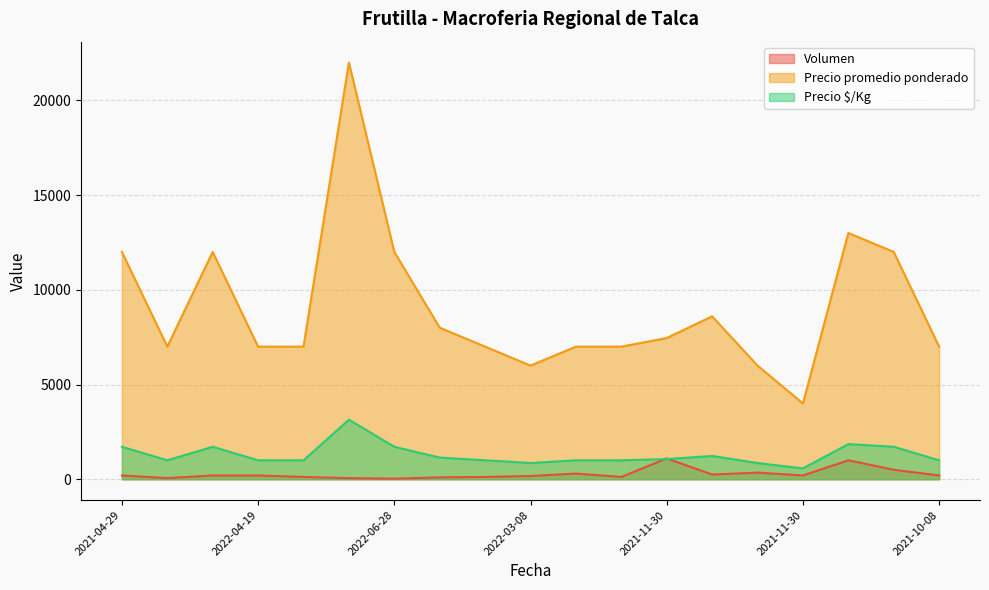

At how many categories does at least one series exceed 3966?

19